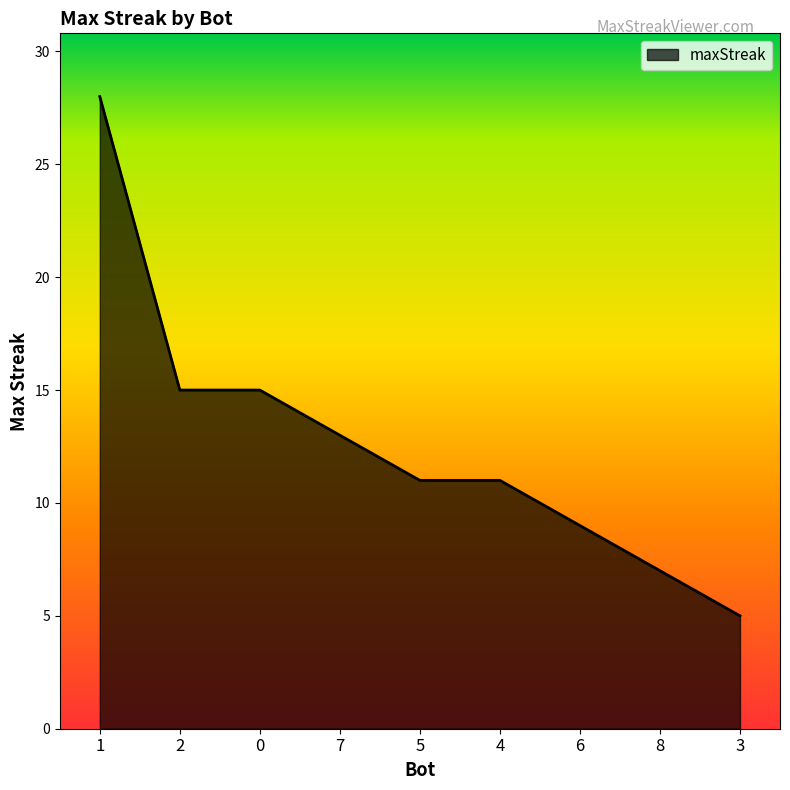

What is the difference between the maximum and minimum values?

23